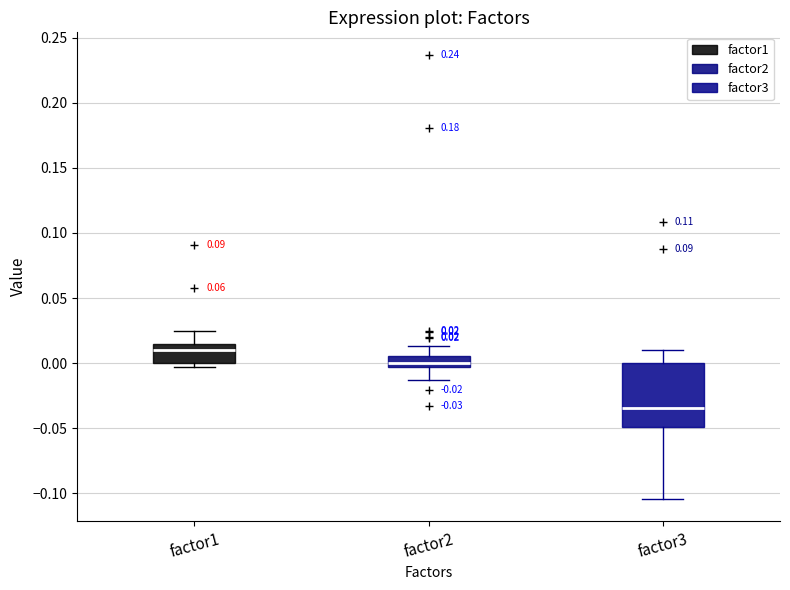

Which box's median line is the highest?

factor1